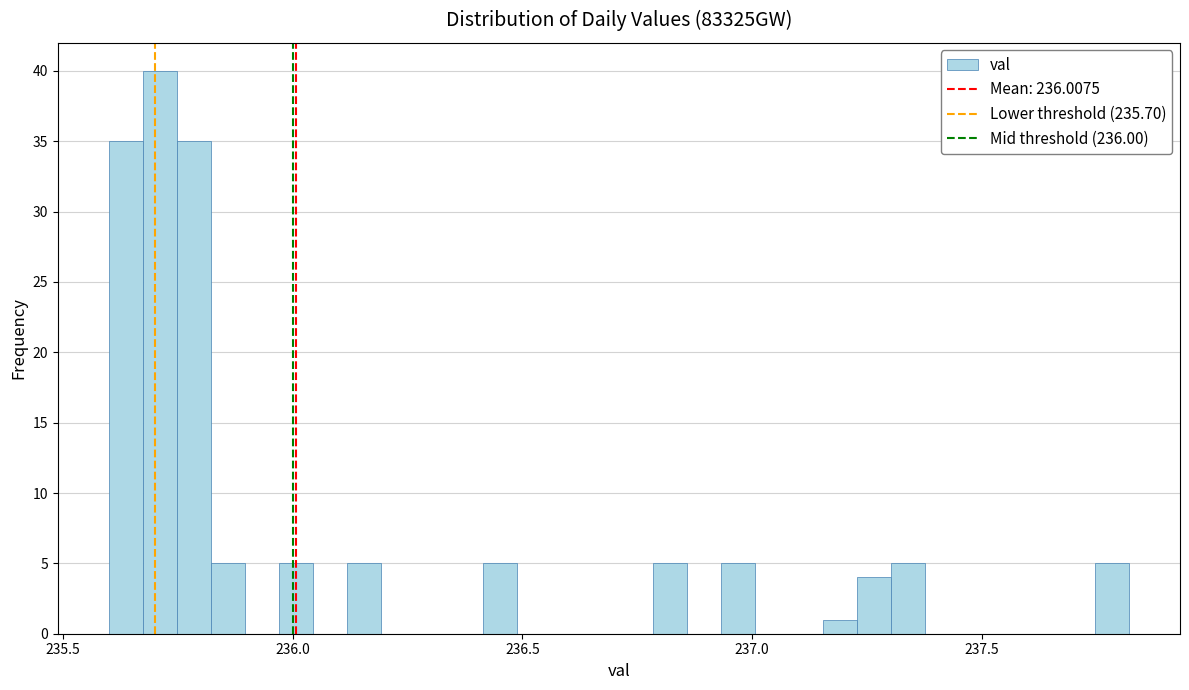

Read against the x-axis, roughly where is the centre of the tallest bar?

235.70